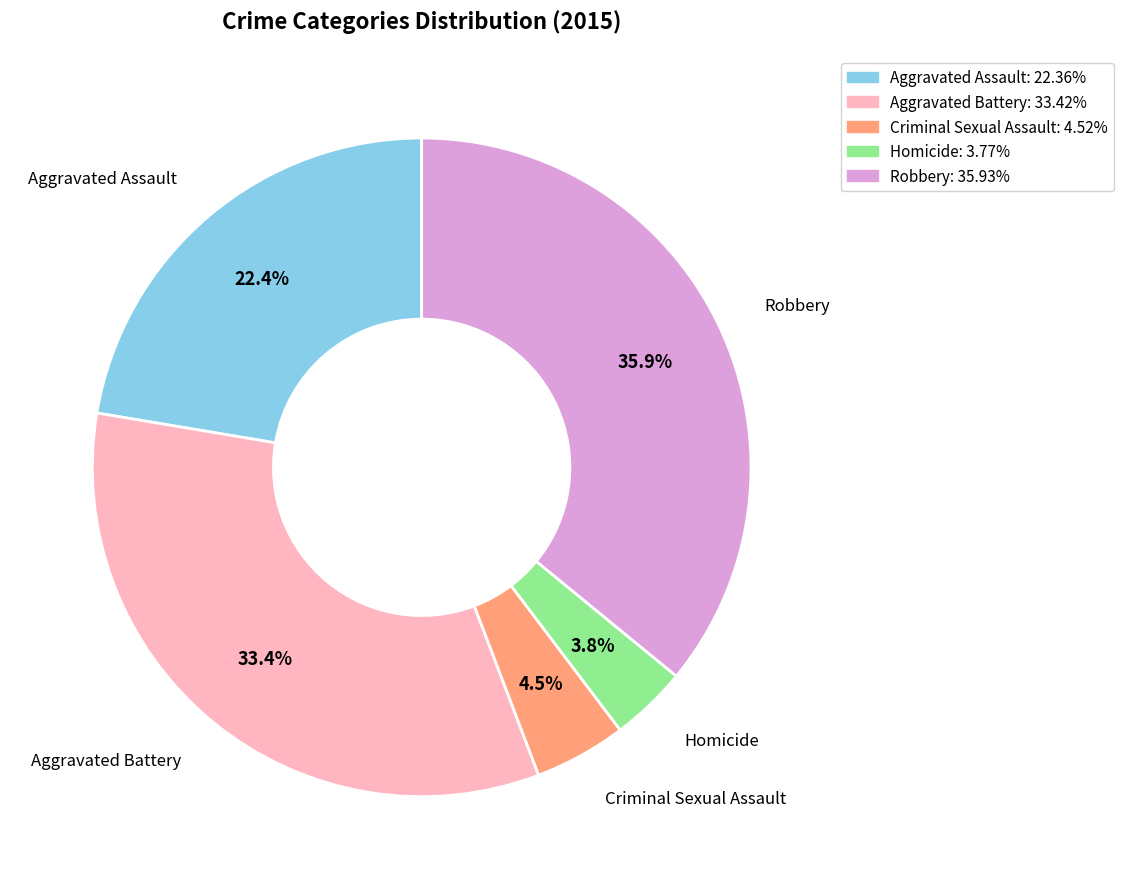

To the nearest percent, what is the difference between the largest and smallest slice percentages?

32%